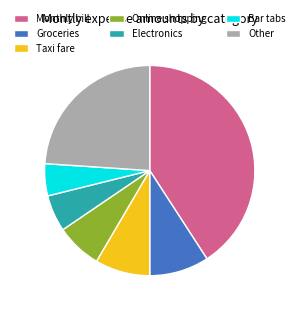

Which category has the smallest portion of the pie?

Bar tabs